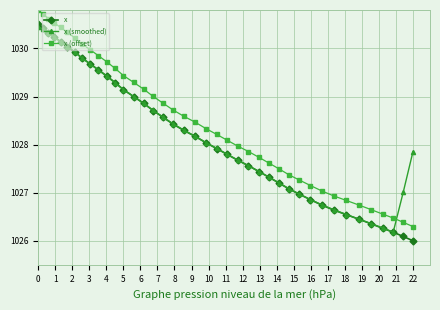

What is the greatest value displayed?

1030.8